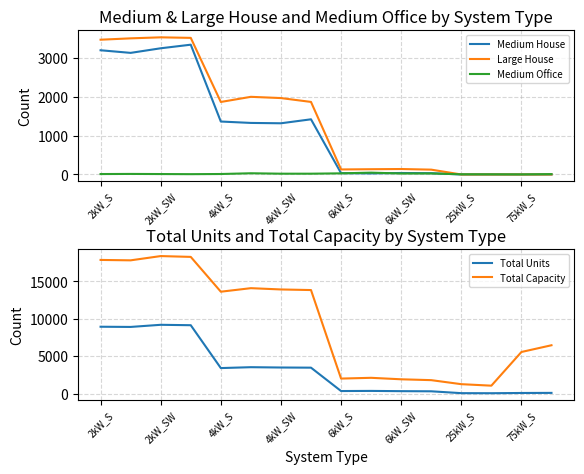

True or false: Total Capacity and Total Units intersect in this chart.

False